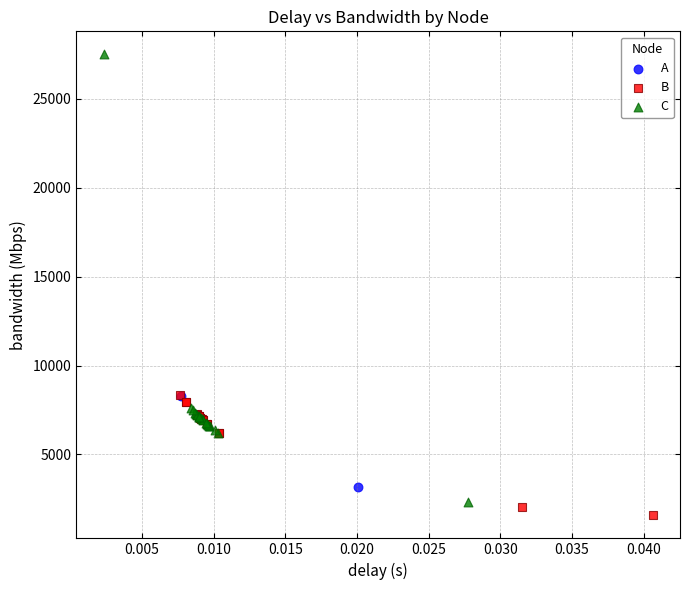

Which series contains the highest Y value?

C